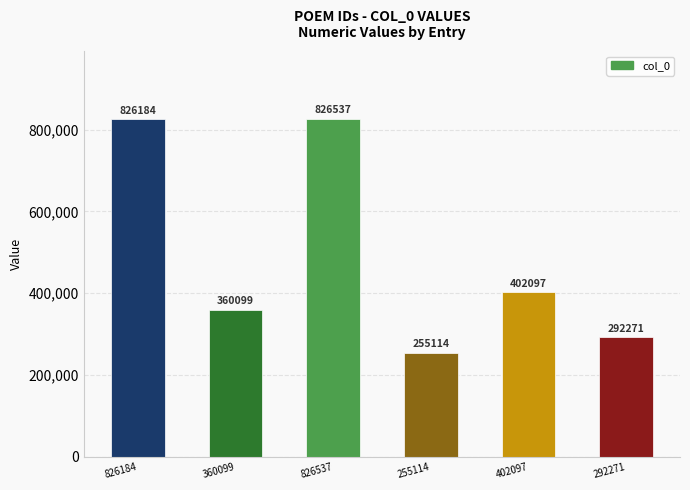

The chart shows a value of 1449805 at 826537. True or false?

False